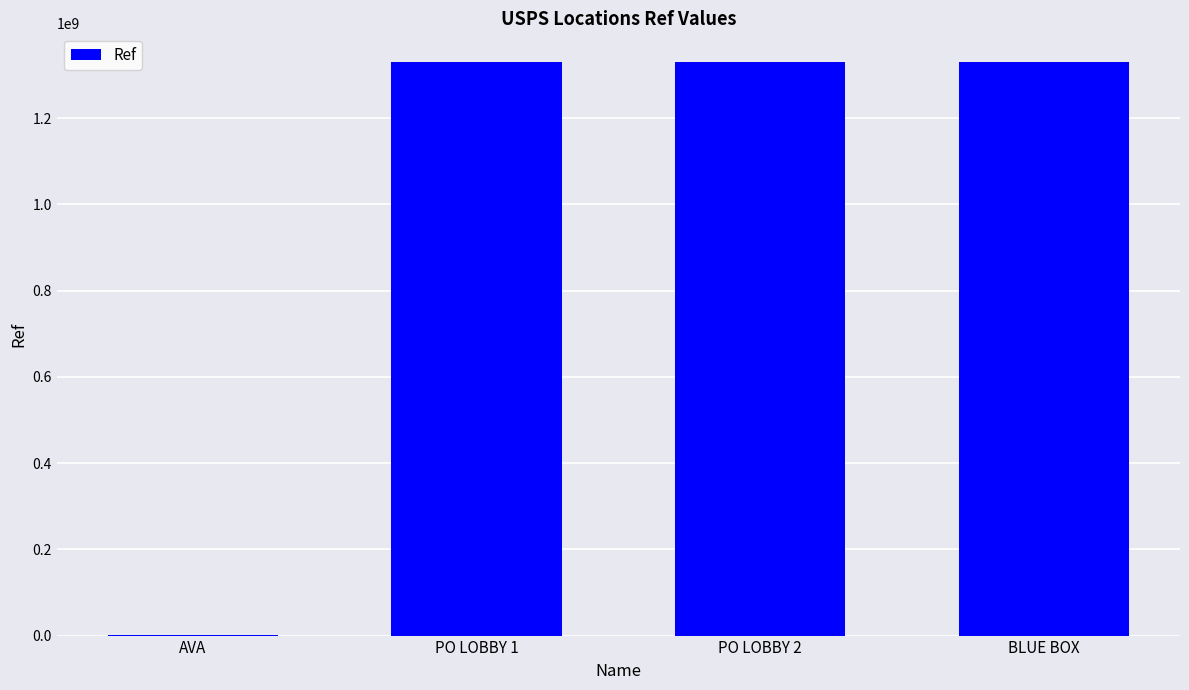

What is the ratio of the value at PO LOBBY 1 to the value at BLUE BOX?

1.0